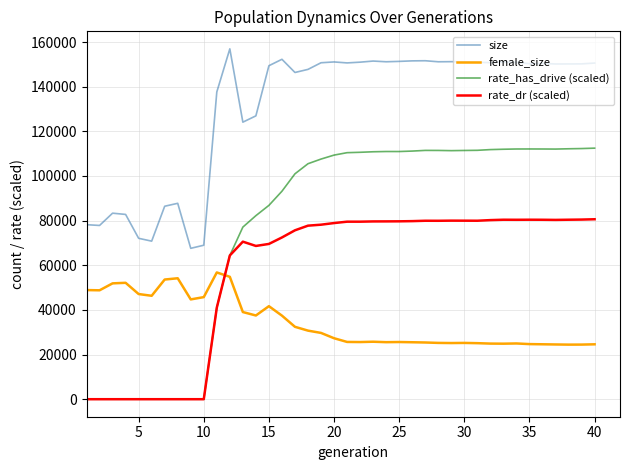

Rank the series by their average value, from lowest to highest.

female_size, rate_dr (scaled), rate_has_drive (scaled), size